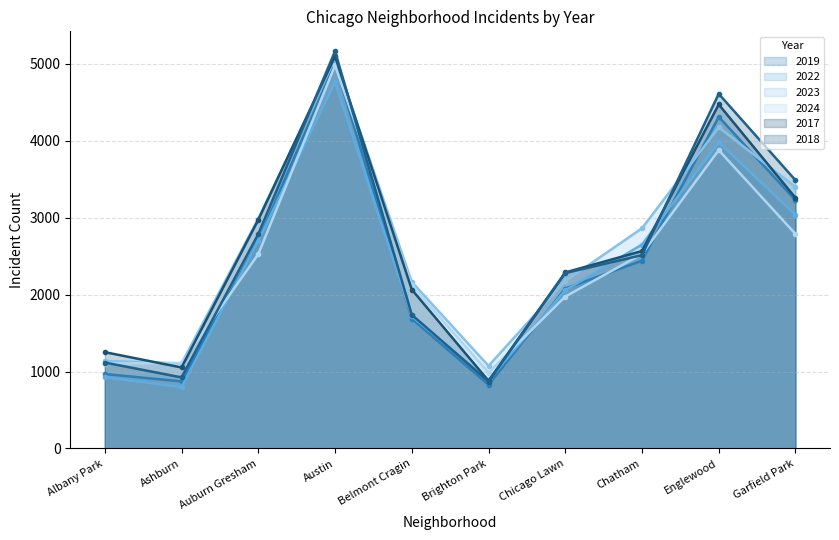

What position from the right is Chatham?

3